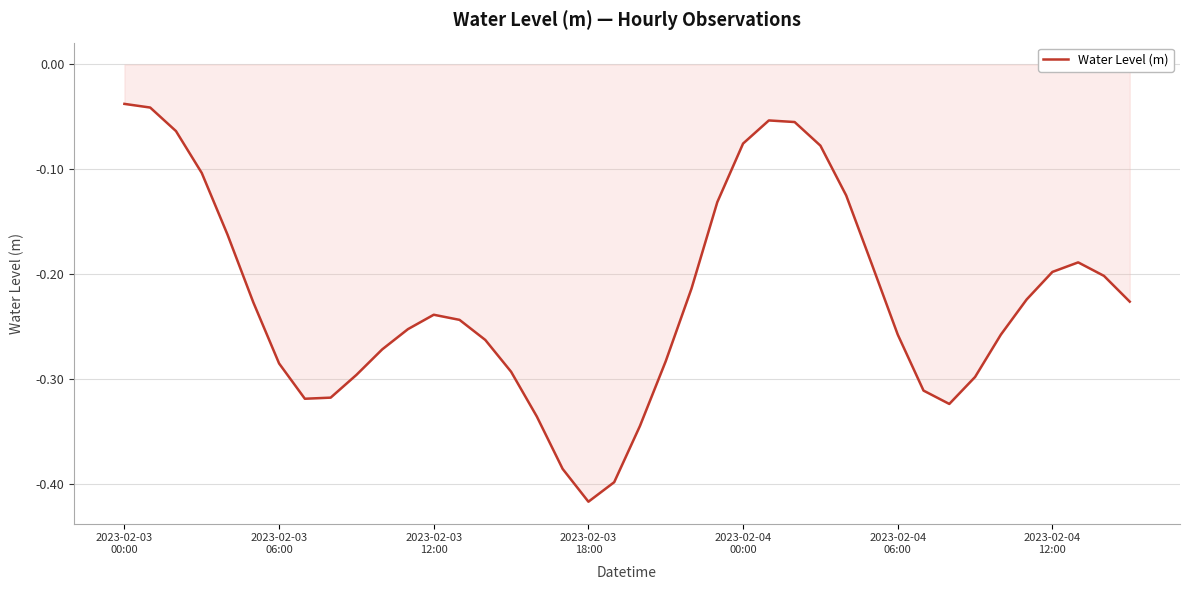

What is the difference between the maximum and minimum values?

0.4